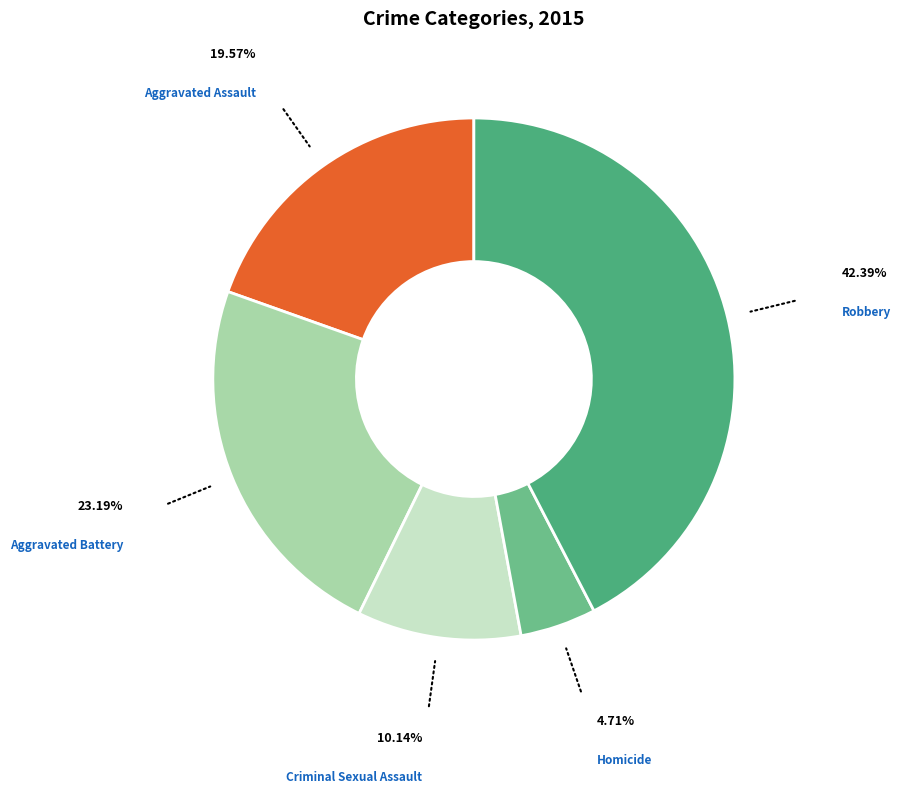

Rank the categories by value from lowest to highest.

Homicide, Criminal Sexual Assault, Aggravated Assault, Aggravated Battery, Robbery